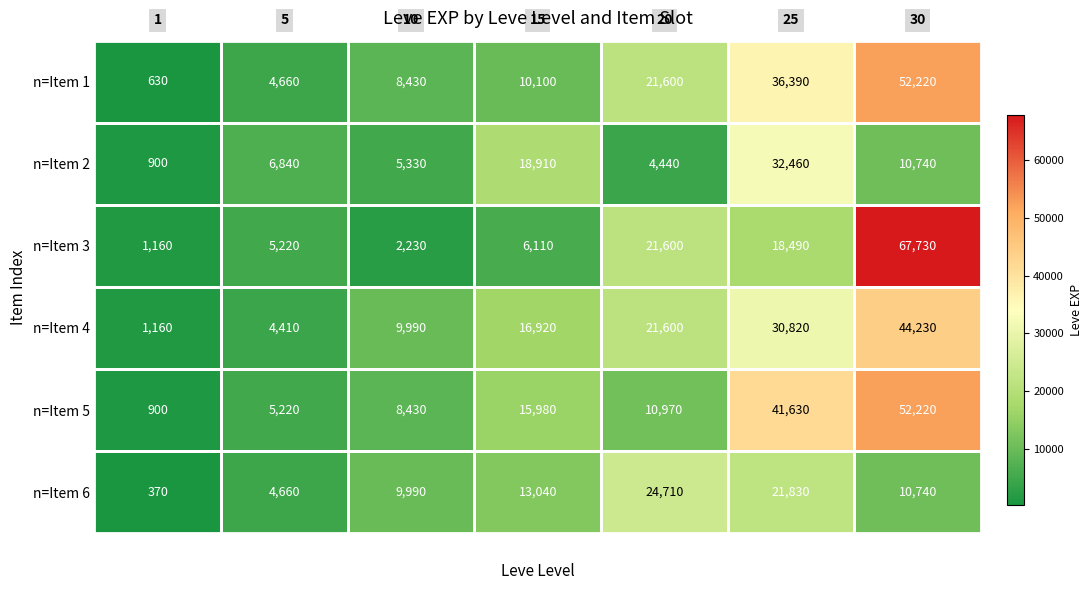

Which series has the widest spread of values?

n=Item 3